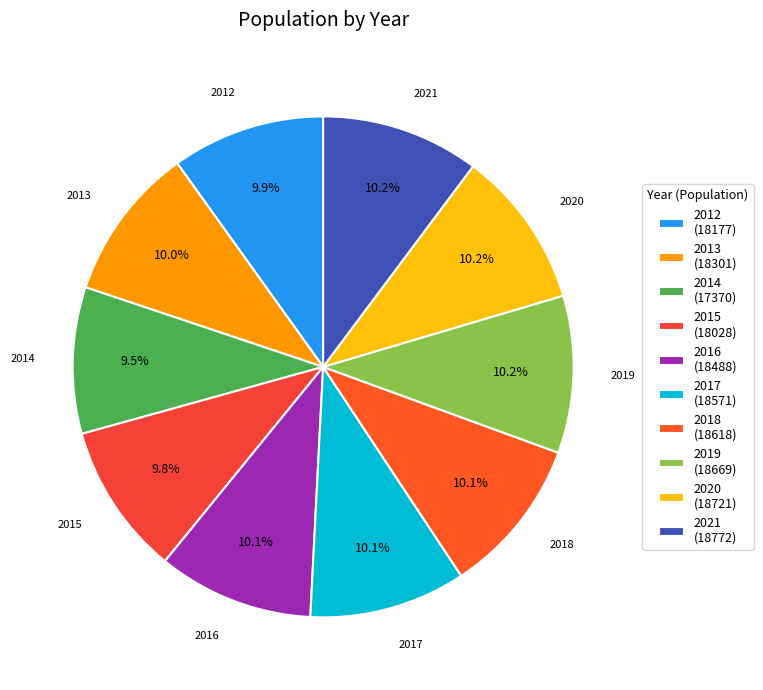

To the nearest percent, what is the difference between the largest and smallest slice percentages?

1%